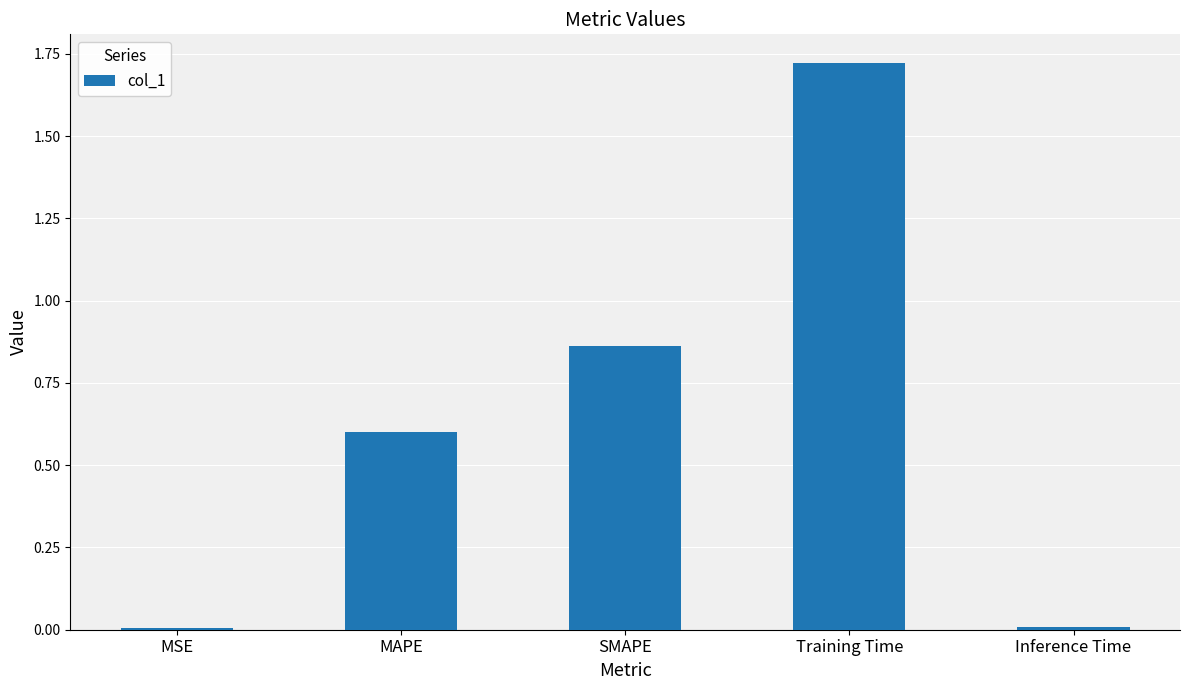

What is the change in value from MAPE to SMAPE?

+0.3